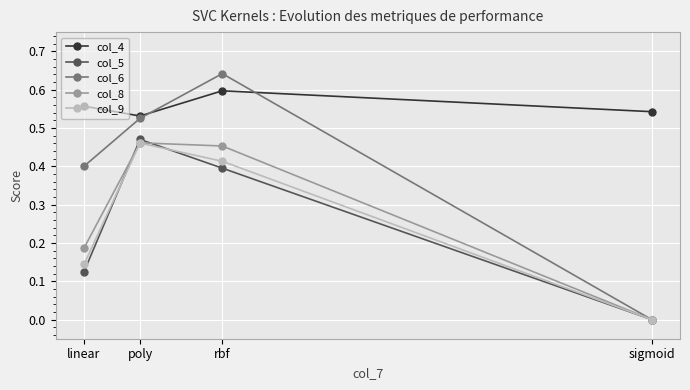

Is the value of col_6 at poly greater than the value of col_8 at poly?

Yes